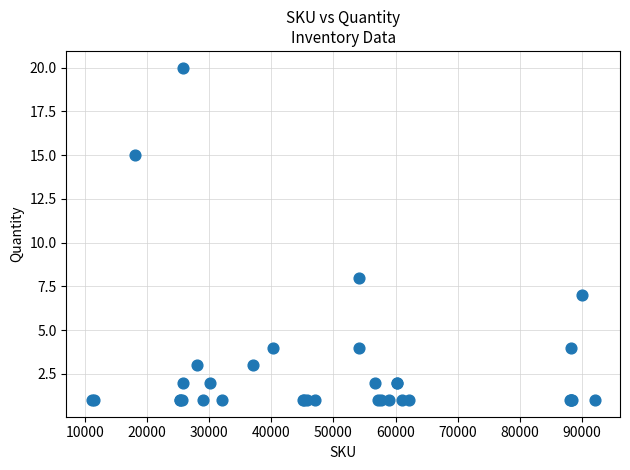

What Y value in the scatter plot is closest to 10?

8